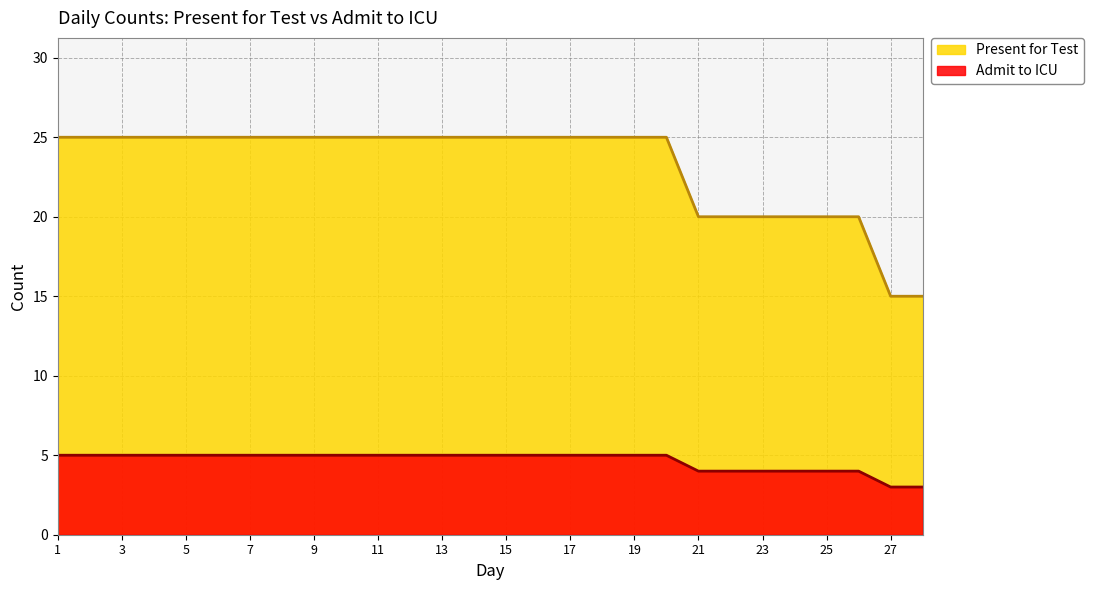

Reading right to left, transcribe all the data shown in this chart.

Present for Test: 15	15	20	20	20	20	20	20	25	25	25	25	25	25	25	25	25	25	25	25	25	25	25	25	25	25	25	25
Admit to ICU: 3	3	4	4	4	4	4	4	5	5	5	5	5	5	5	5	5	5	5	5	5	5	5	5	5	5	5	5